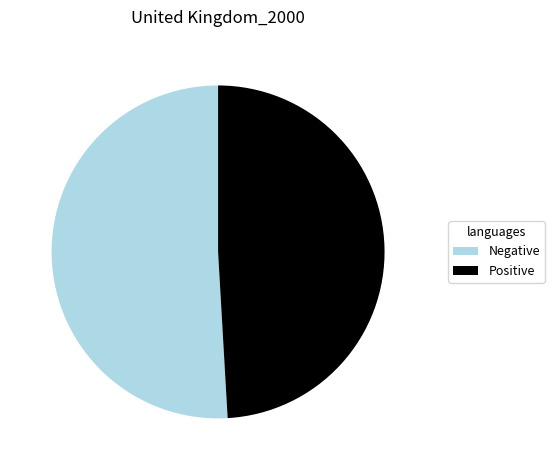

The Positive slice represents 49% of the pie. True or false?

True